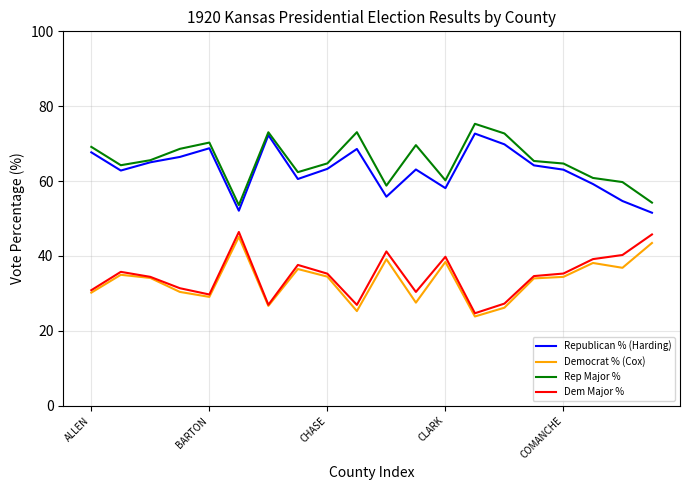

What is the minimum value shown in the chart?

23.8